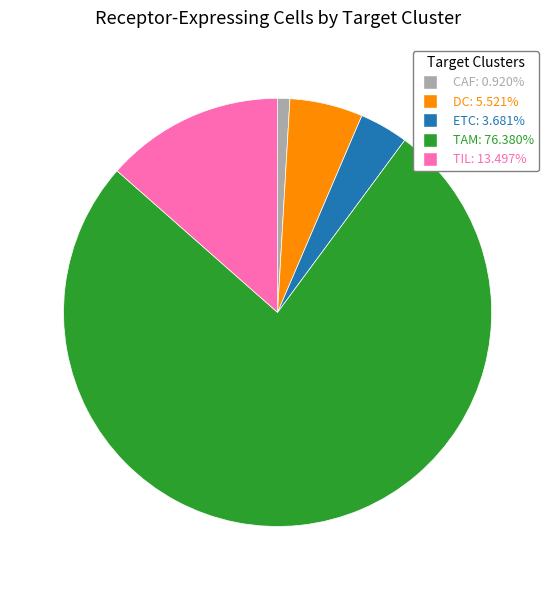

Approximately how many times larger is the value at ETC compared to CAF?

4.0